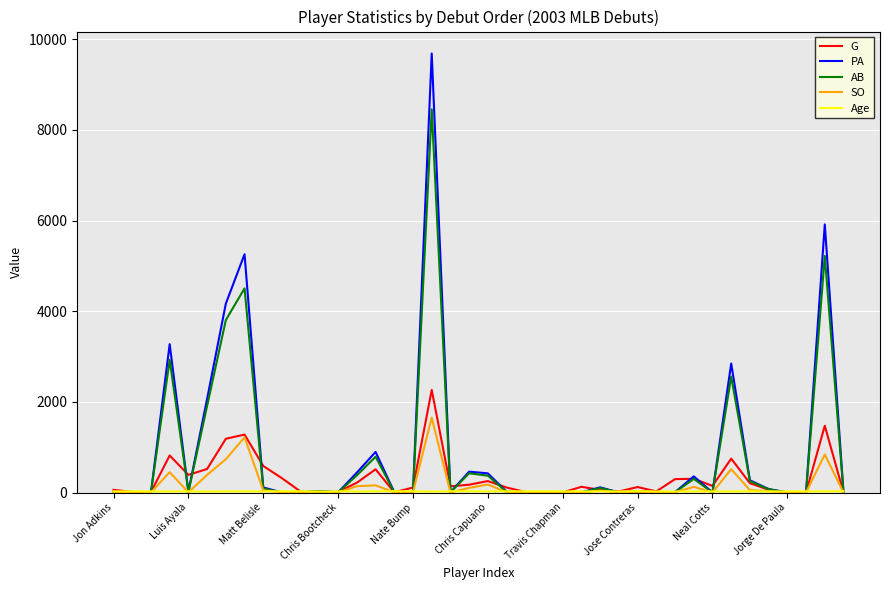

Which series has the widest spread of values?

PA